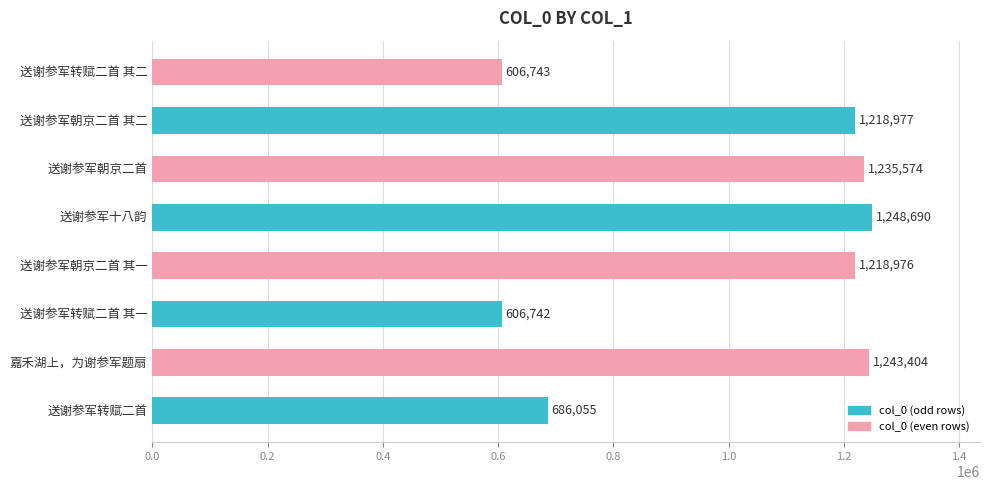

Rank the categories by value from lowest to highest.

送谢参军转赋二首 其一, 送谢参军转赋二首 其二, 送谢参军转赋二首, 送谢参军朝京二首 其一, 送谢参军朝京二首 其二, 送谢参军朝京二首, 嘉禾湖上，为谢参军题扇, 送谢参军十八韵